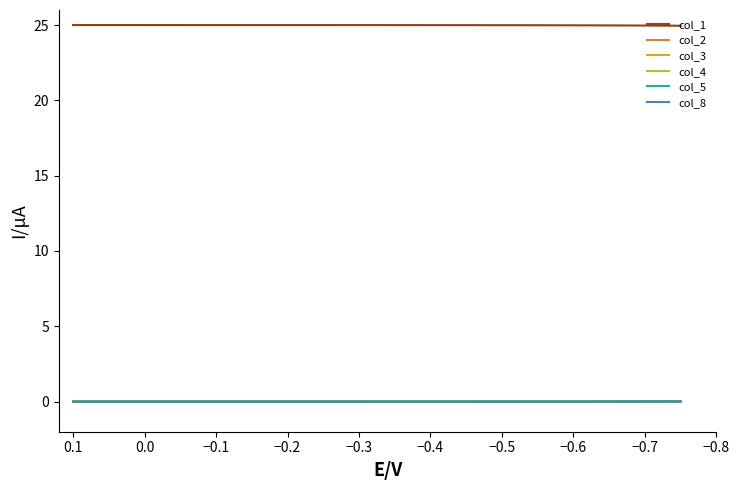

True or false: col_3 has more than 2 points higher than both neighbors.

False